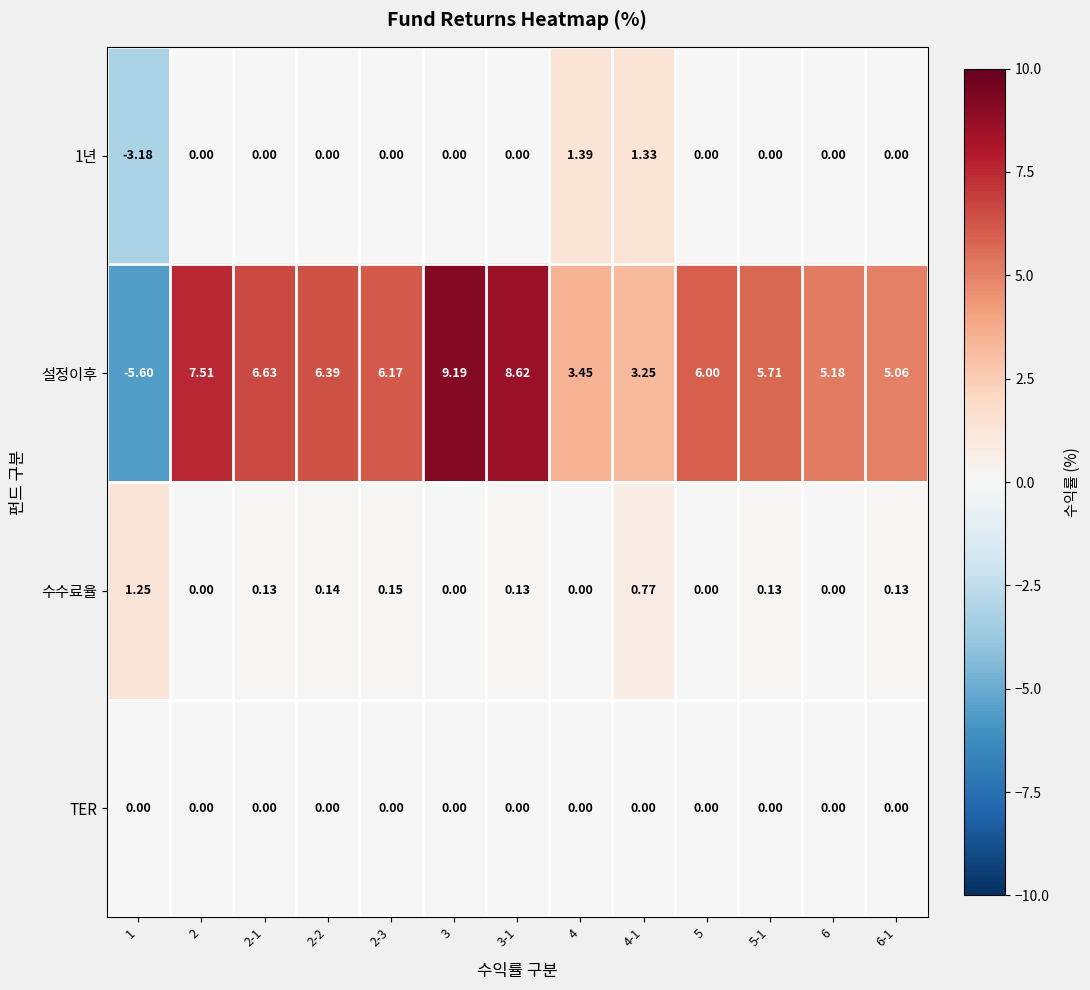

Which series has the largest total across all categories?

설정이후